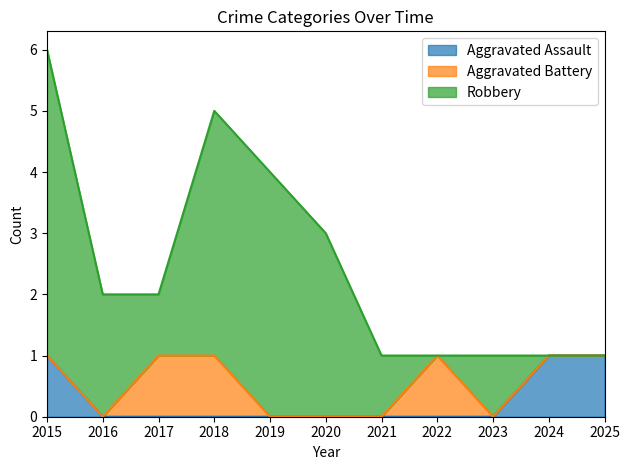

How many Aggravated Assault values are between 0 and 1?

11